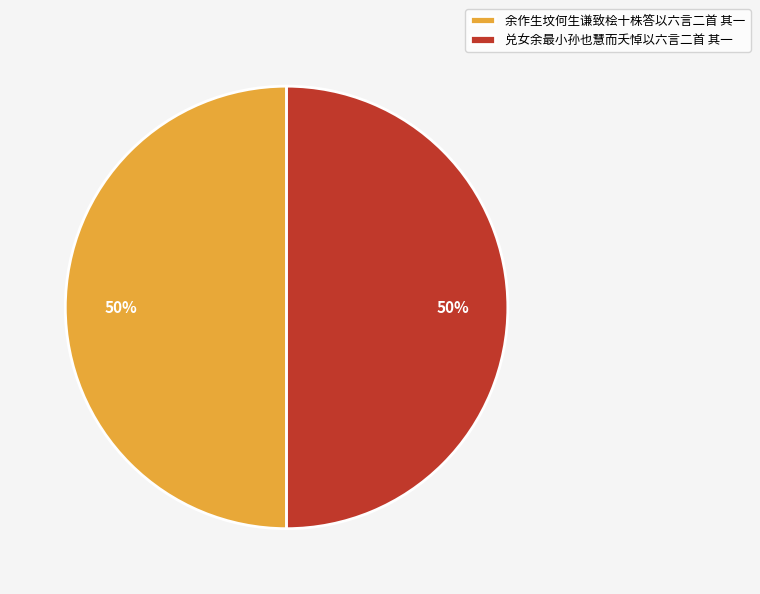

What is the ratio of the value at 兑女余最小孙也慧而夭悼以六言二首 其一 to the value at 余作生坟何生谦致桧十株答以六言二首 其一?

1.0